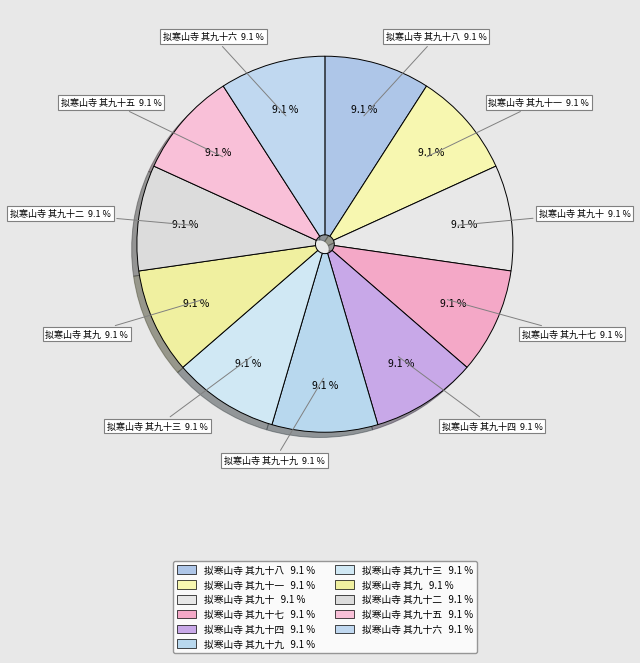

What percentage is the 拟寒山寺 其九十七 slice, to the nearest percent?

9%